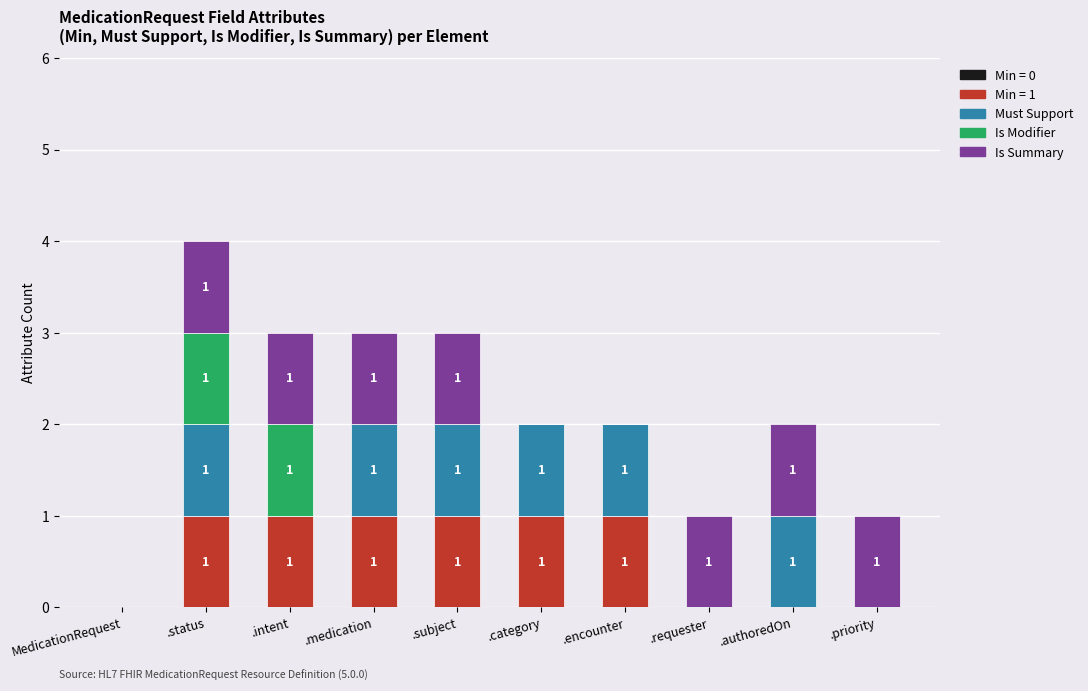

At which category is the sum across all series the highest?

.status